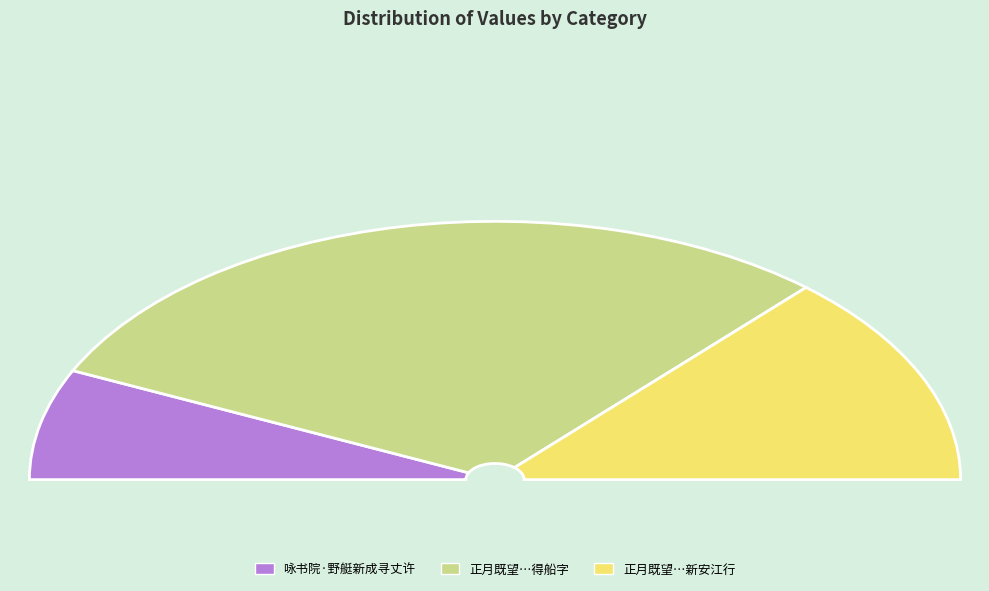

Count the number of slices in the pie.

3